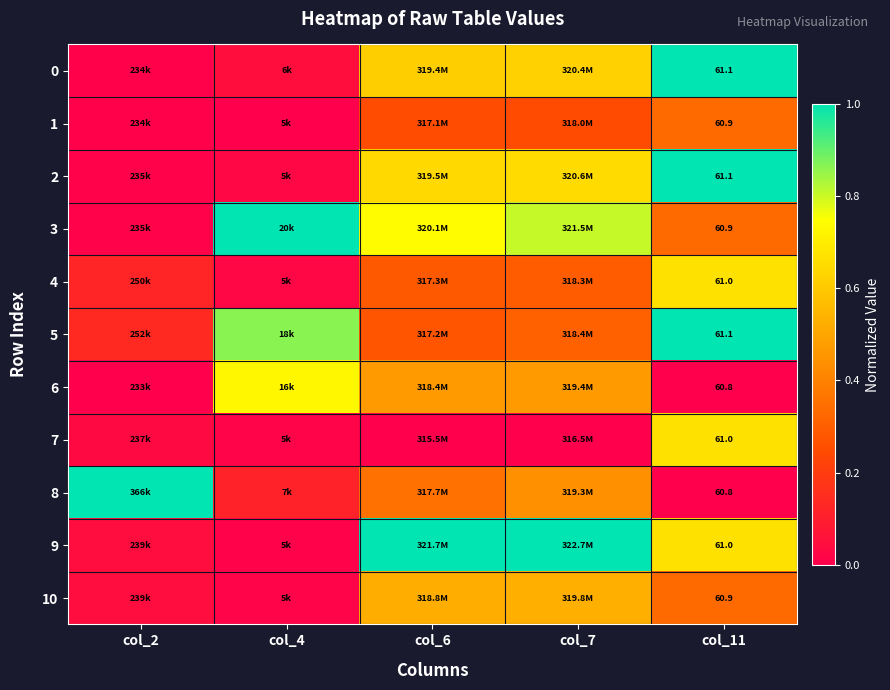

At col_4, list the series in order from largest to smallest.

3, 5, 6, 8, 0, 4, 2, 7, 10, 9, 1